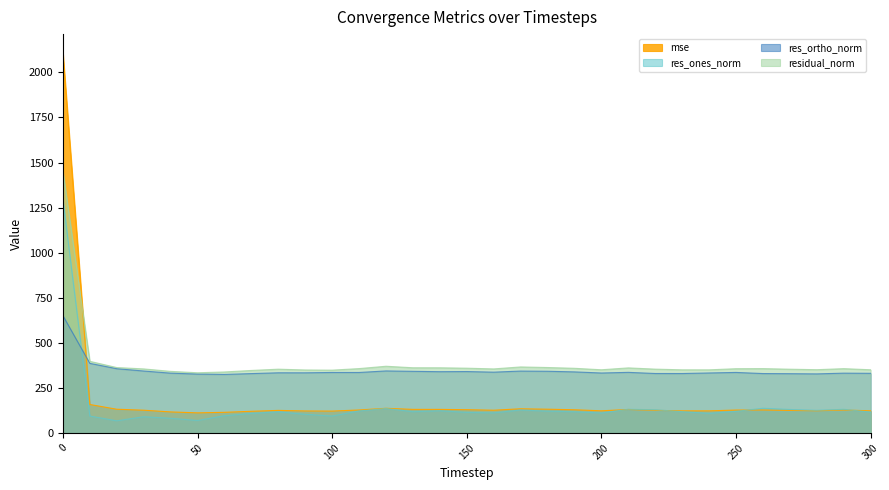

How many lines are shown in the chart?

4